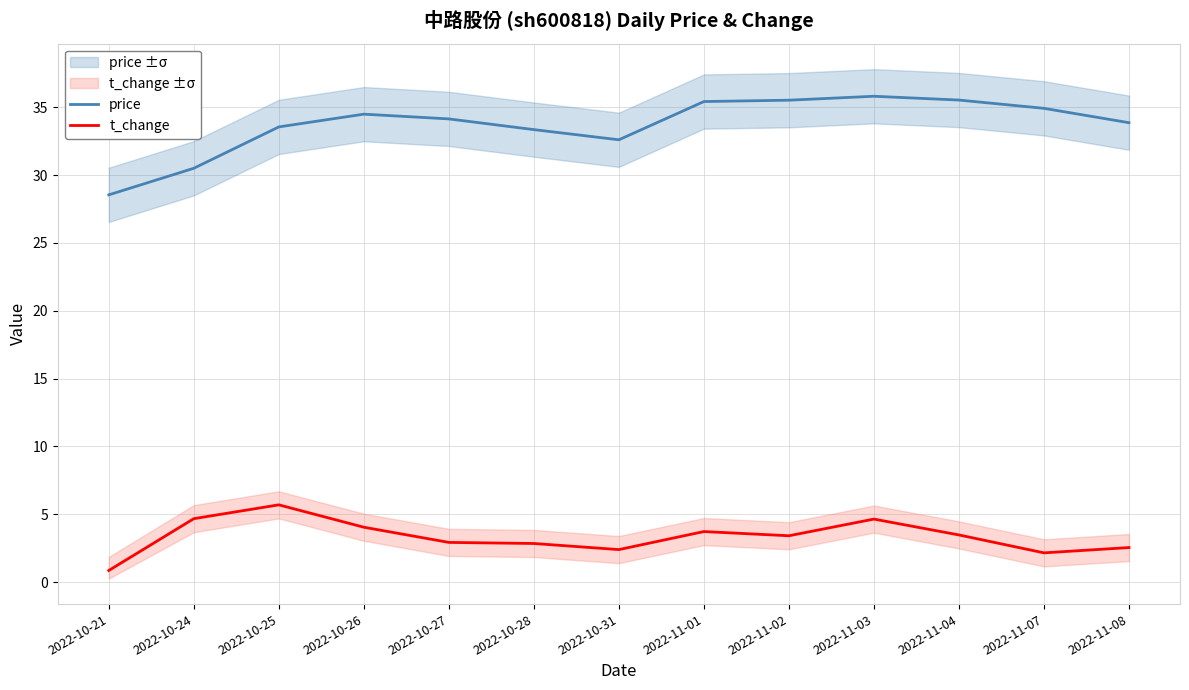

Which series has the largest total across all categories?

price